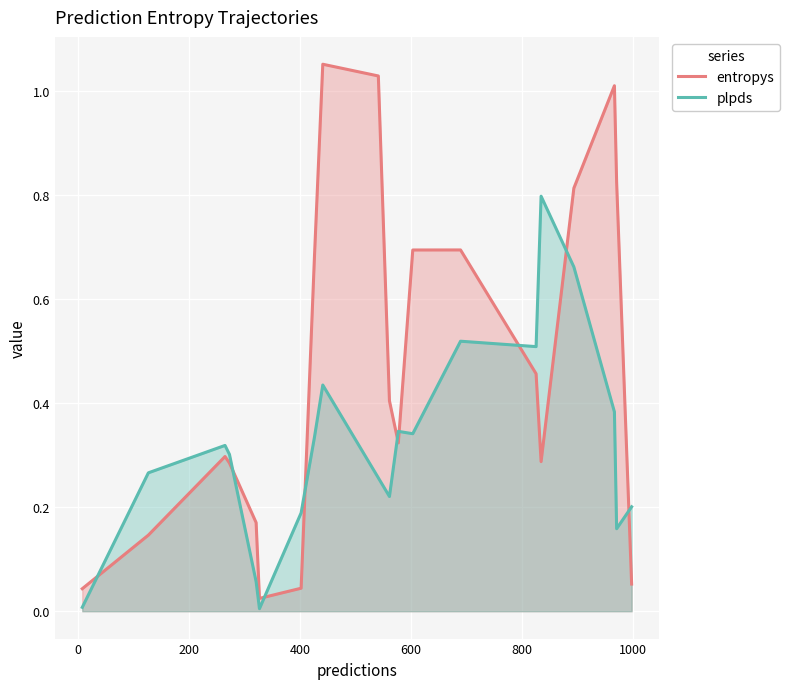

List the series in order of their peak value, lowest first.

plpds, entropys